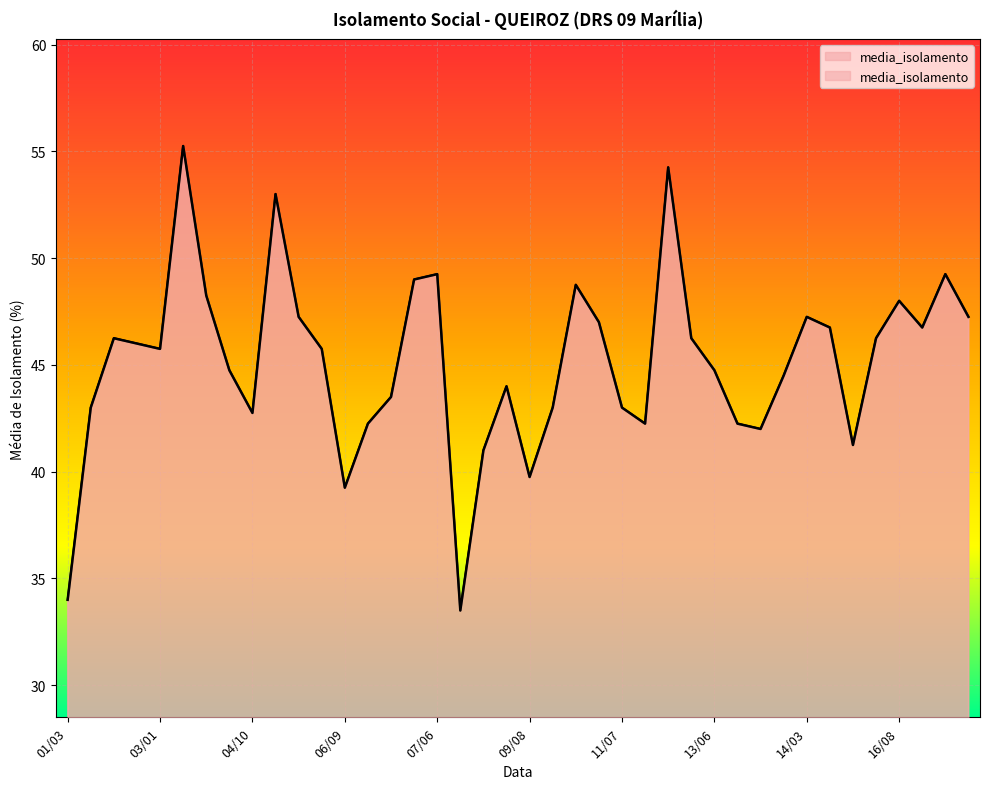

The chart shows a value of 9.4 at 12/07. True or false?

False